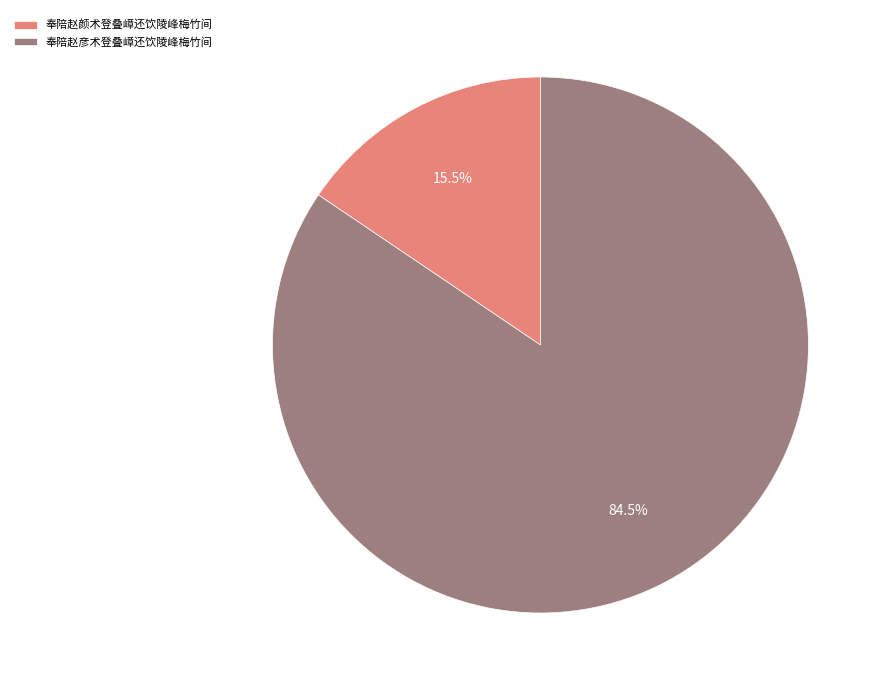

Do 奉陪赵彦术登叠嶂还饮陵峰梅竹间 and 奉陪赵颜术登叠嶂还饮陵峰梅竹间 together represent more than half of the pie?

Yes